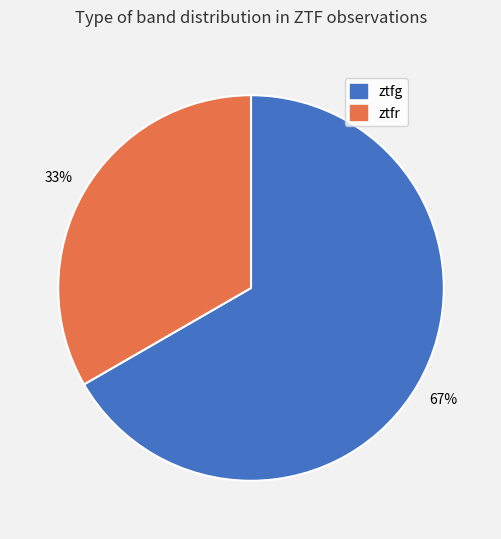

Do ztfr and ztfg together represent more than half of the pie?

Yes